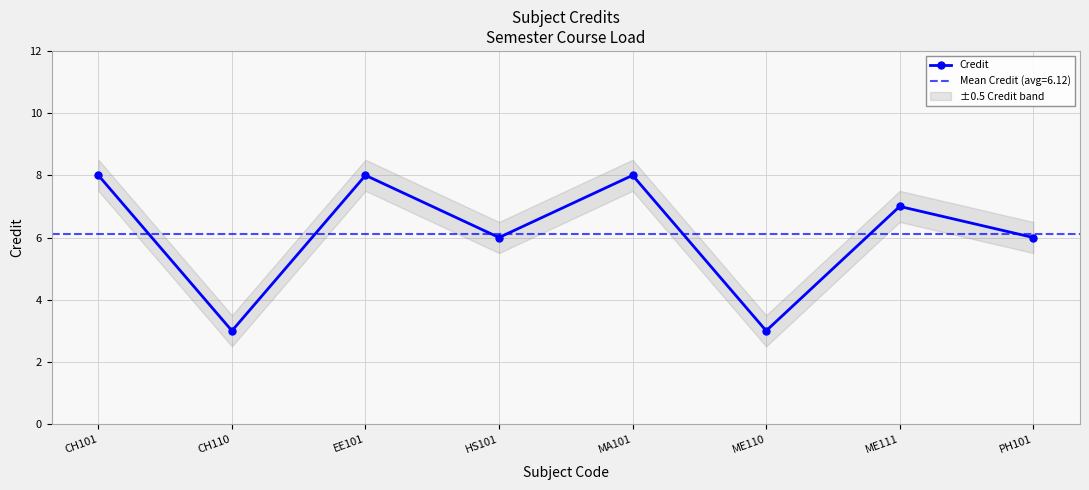

What is the change in value from EE101 to HS101?

-2